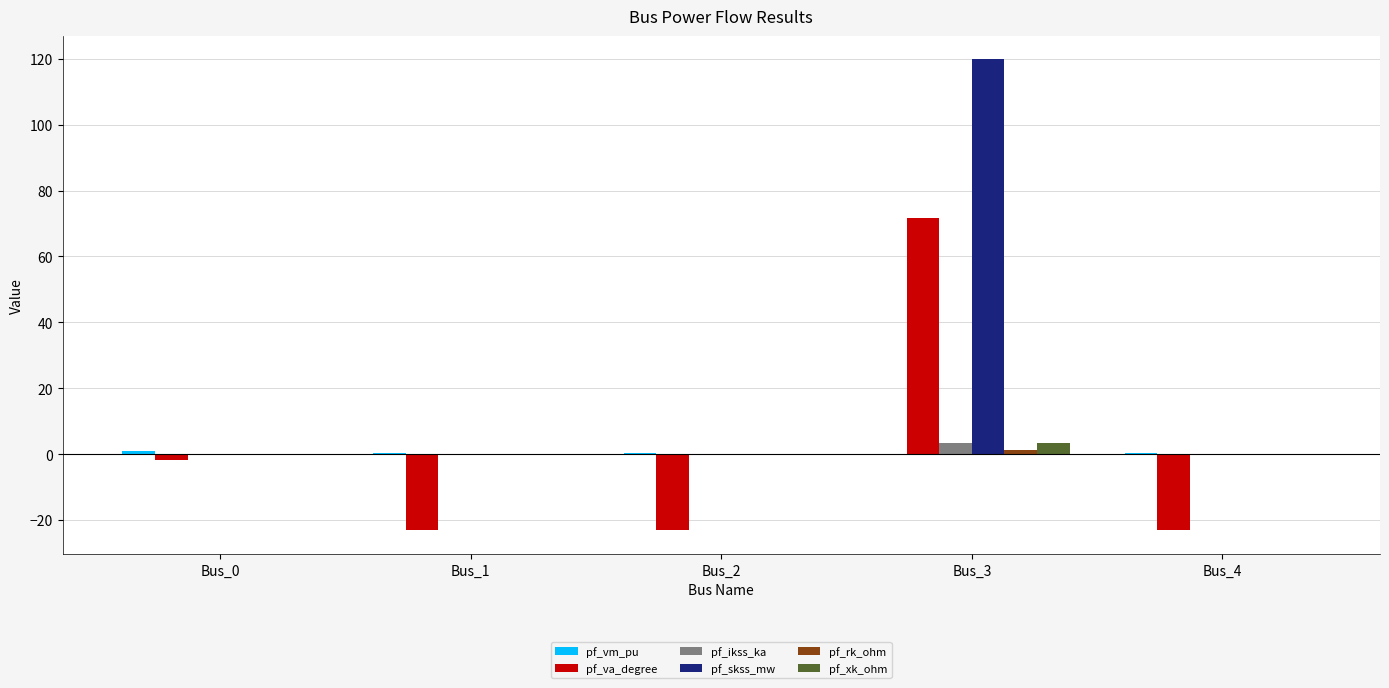

What is the spread (max minus min) of values at Bus_1?

23.7